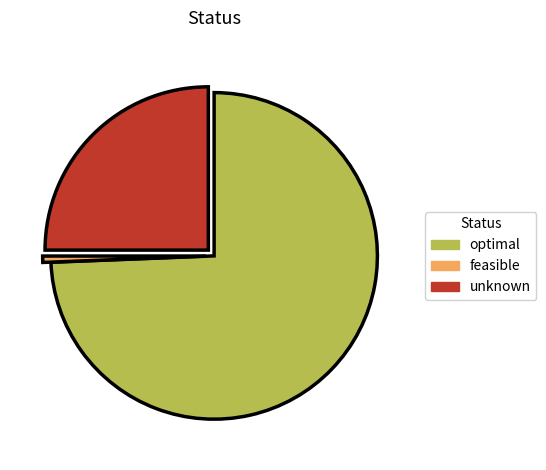

What is the smallest slice in the pie chart?

feasible